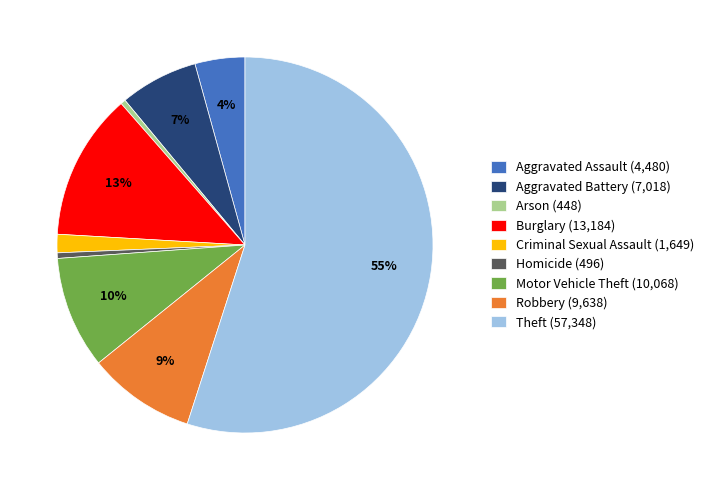

To the nearest percent, what is the combined percentage of Arson and Aggravated Battery?

7%